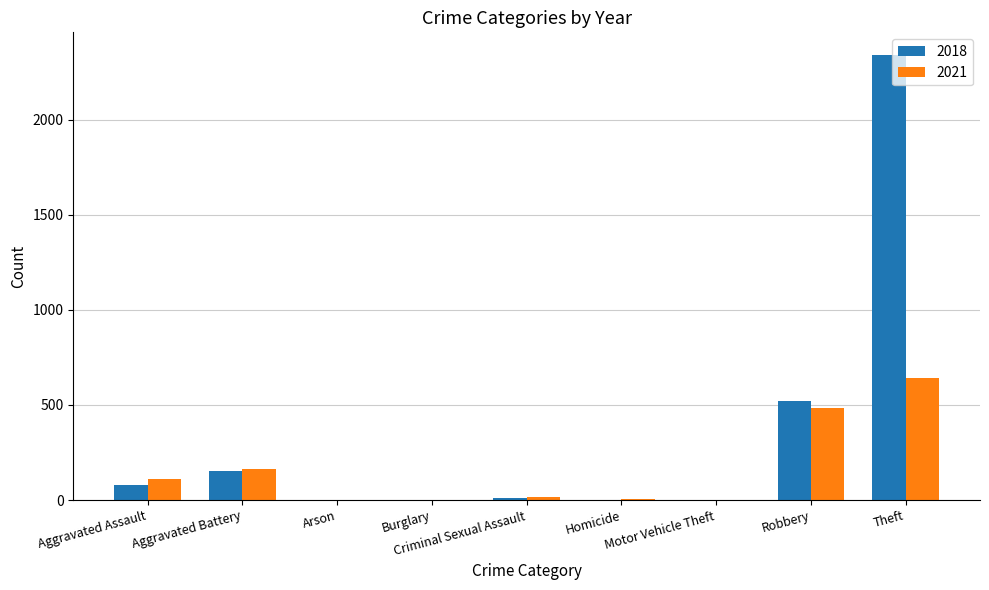

Is it true that 2021 equals 2 at Motor Vehicle Theft?

True